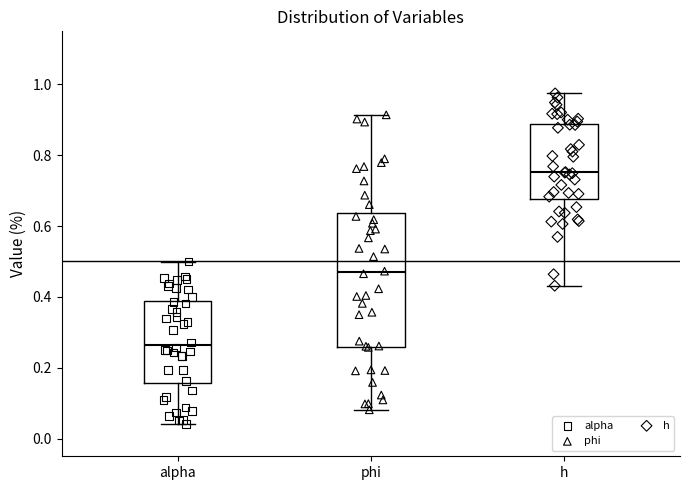

Where does the lower whisker of the box for h end on the y-axis? The values are not printed on the chart, so give them approximately, as read against the axis.

0.44